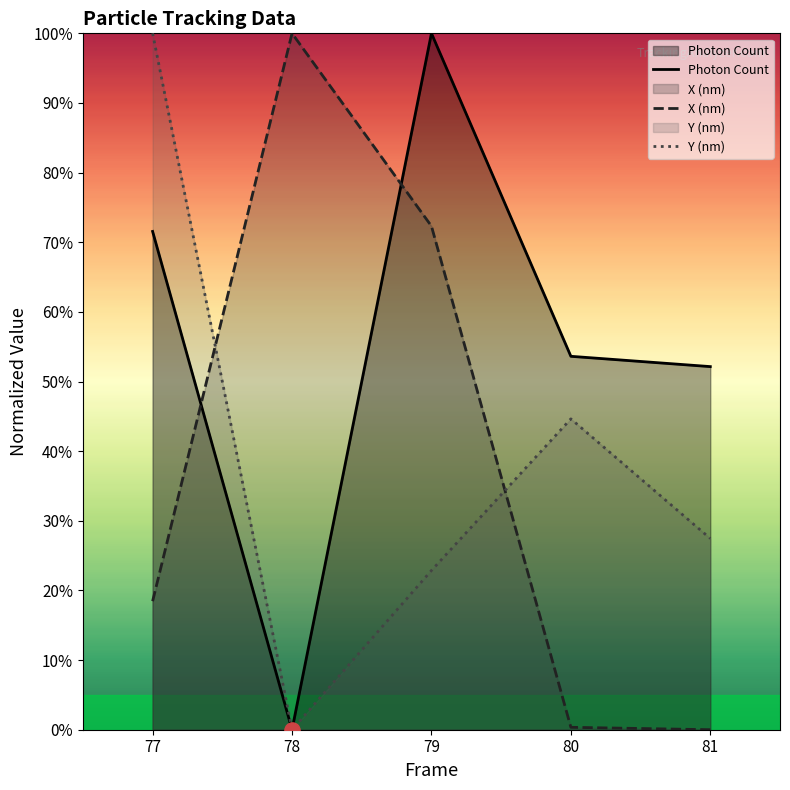

Which series has the largest total across all categories?

Photon Count